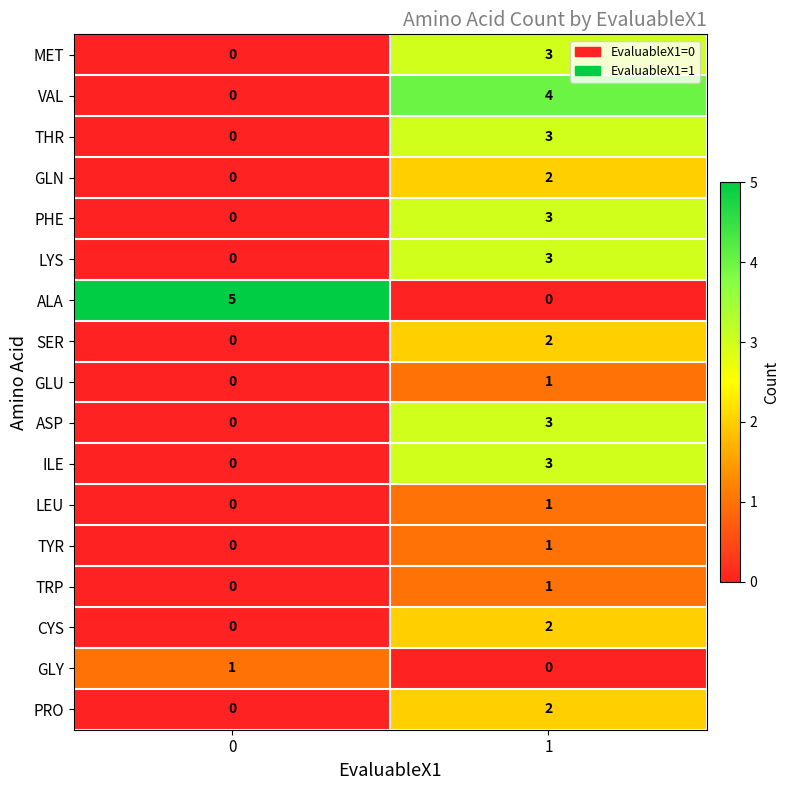

Between 0 and 1, which series saw the biggest shift?

ALA